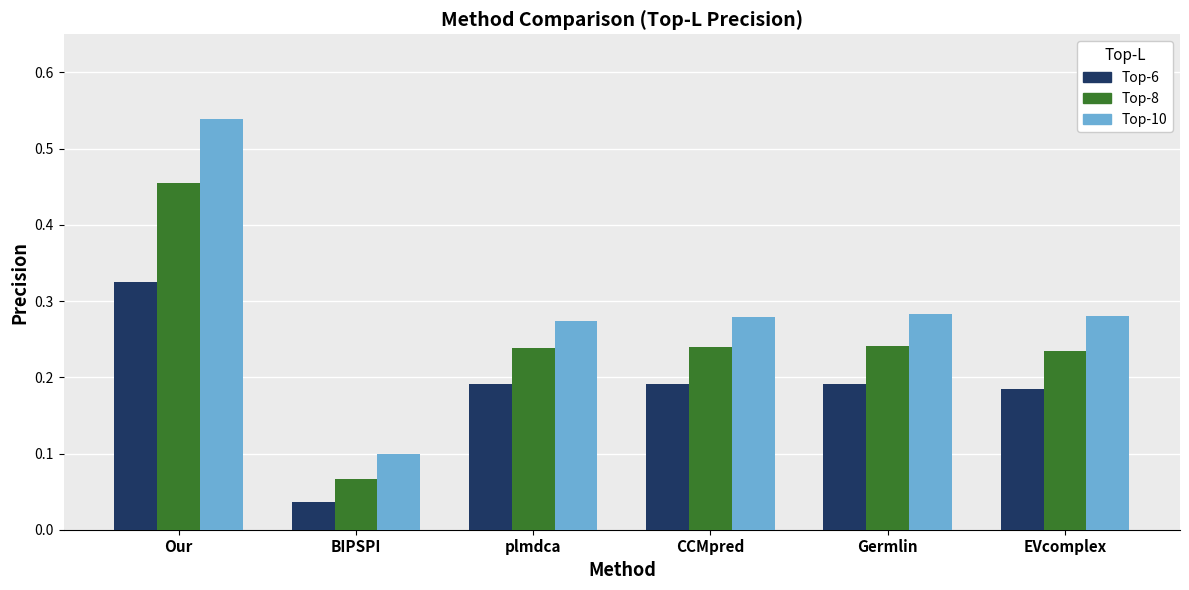

How many bars are there in each group?

3